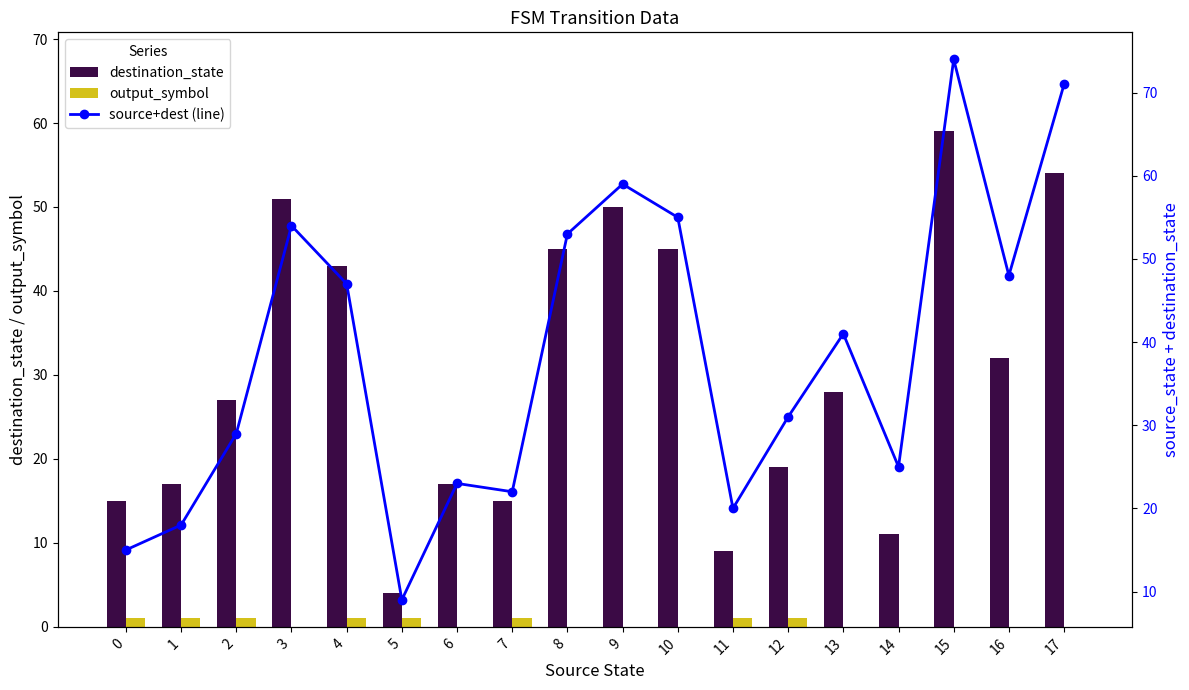

Which has a higher value, 3 or 11?

3